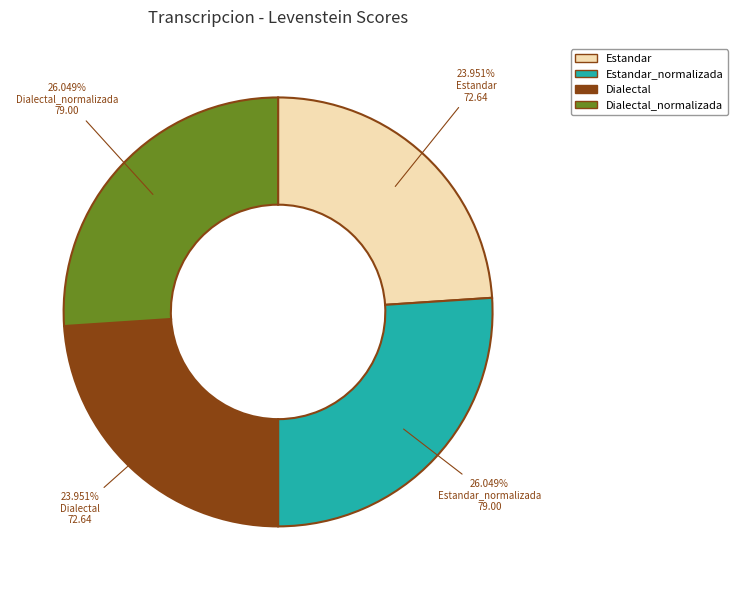

How many slices are in this pie chart?

4